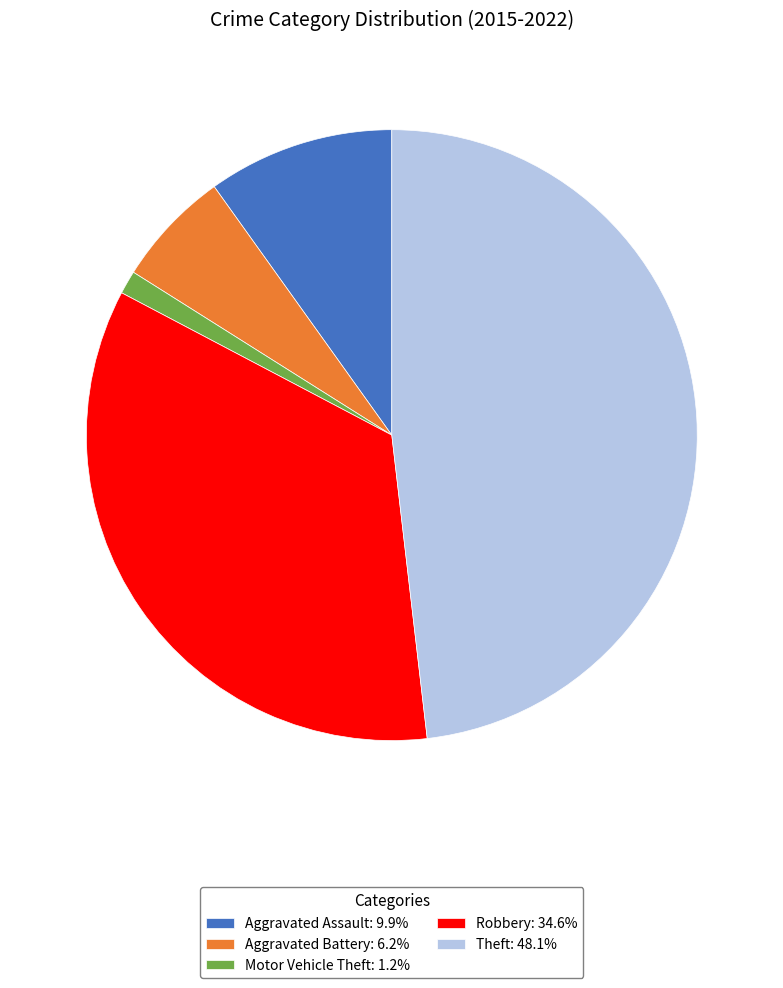

Rank the categories by value from highest to lowest.

Theft, Robbery, Aggravated Assault, Aggravated Battery, Motor Vehicle Theft